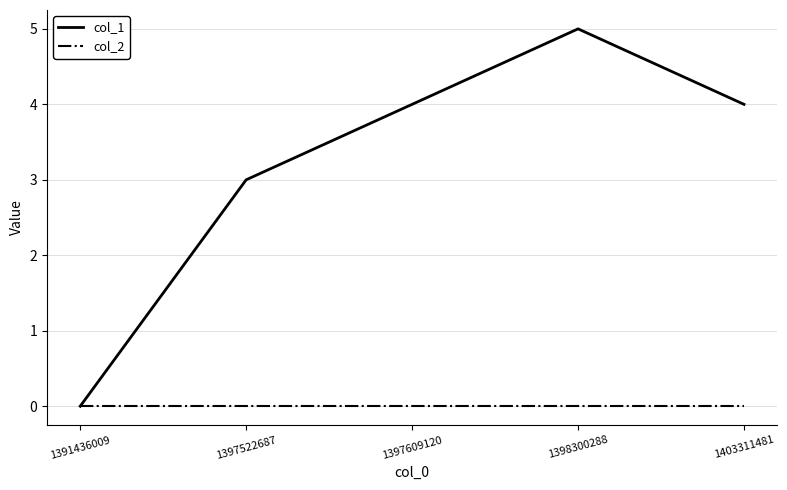

What is the spread (max minus min) of values at 1397522687?

3